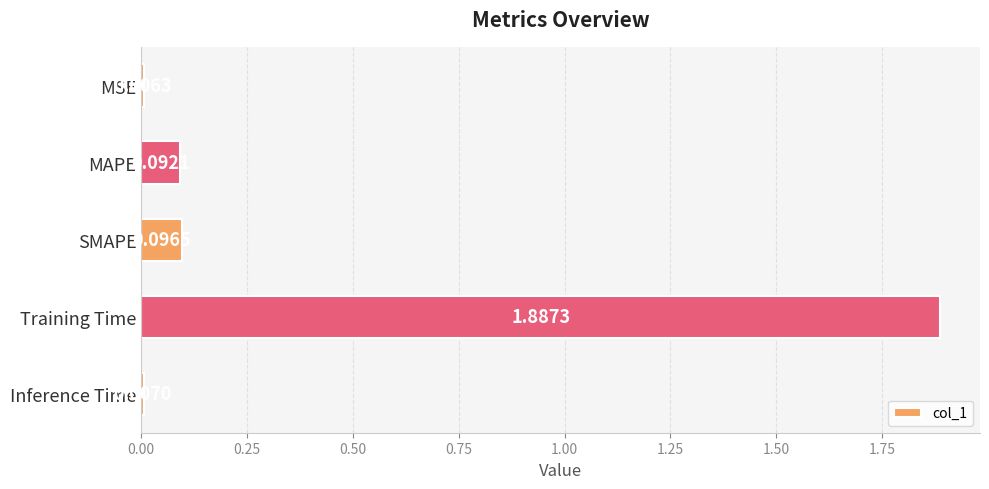

Rank the categories by value from highest to lowest.

Training Time, SMAPE, MAPE, Inference Time, MSE